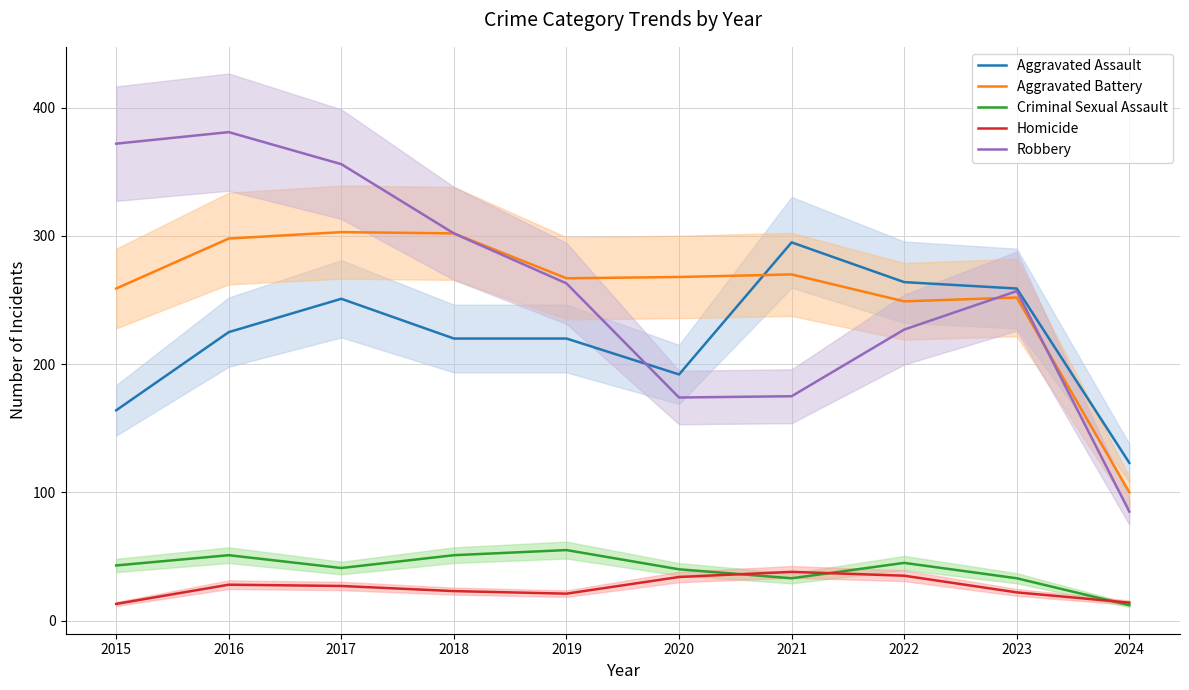

How many distinct data groups are displayed?

5